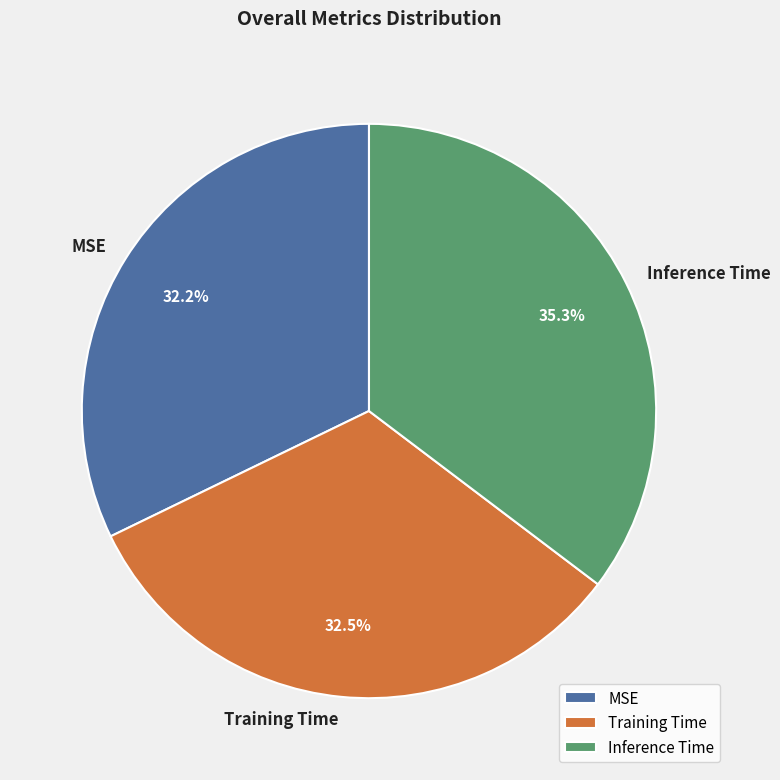

Does Training Time account for over 50% of the chart?

No